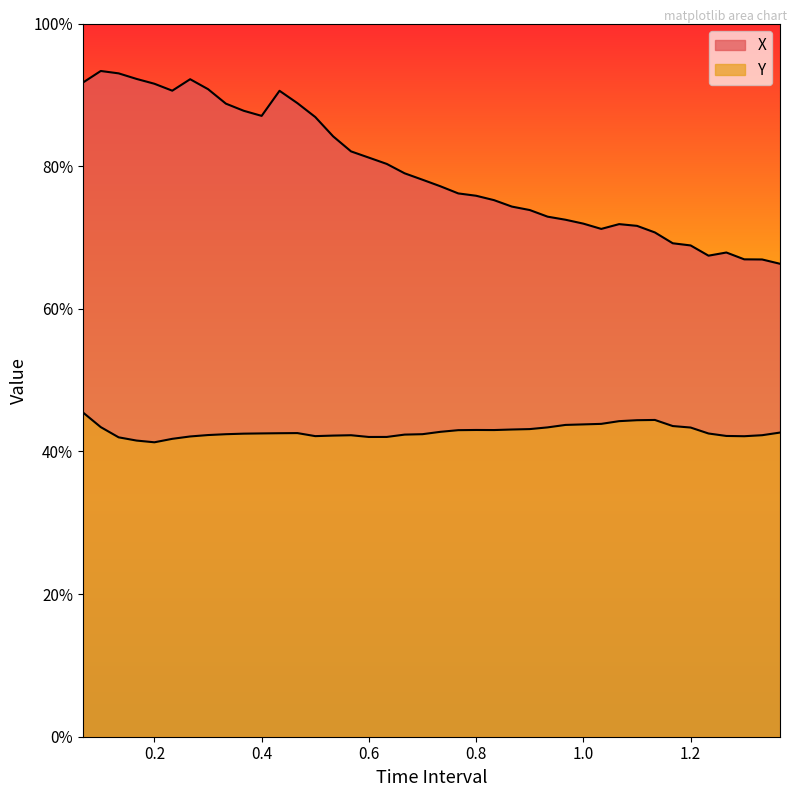

Reading left to right, extract all data points from this chart.

X: 0.9	0.9	0.9	0.9	0.9	0.9	0.9	0.9	0.9	0.9	0.9	0.9	0.9	0.9	0.8	0.8	0.8	0.8	0.8	0.8	0.8	0.8	0.8	0.8	0.7	0.7	0.7	0.7	0.7	0.7	0.7	0.7	0.7	0.7	0.7	0.7	0.7	0.7	0.7	0.7
Y: 0.5	0.4	0.4	0.4	0.4	0.4	0.4	0.4	0.4	0.4	0.4	0.4	0.4	0.4	0.4	0.4	0.4	0.4	0.4	0.4	0.4	0.4	0.4	0.4	0.4	0.4	0.4	0.4	0.4	0.4	0.4	0.4	0.4	0.4	0.4	0.4	0.4	0.4	0.4	0.4